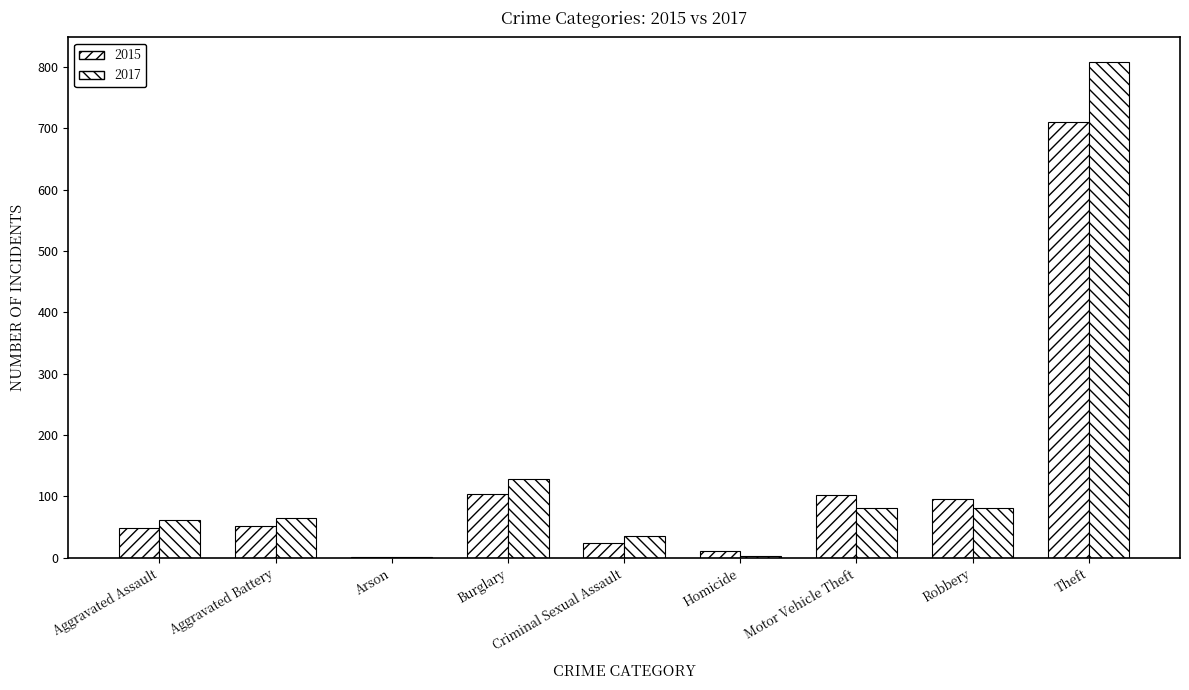

Count the number of categories in the chart.

9